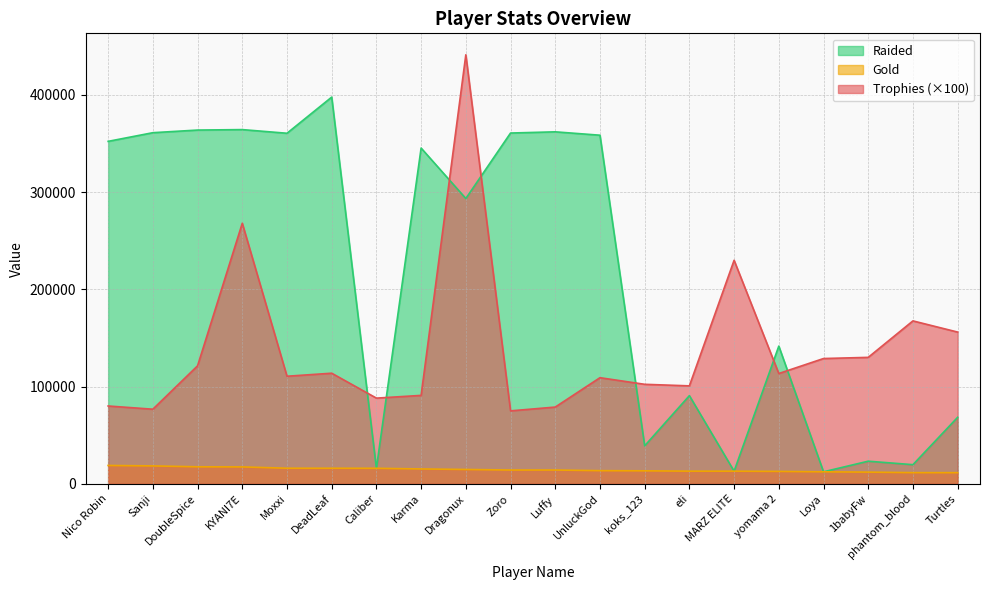

Between DeadLeaf and phantom_blood, which series saw the biggest shift?

Raided